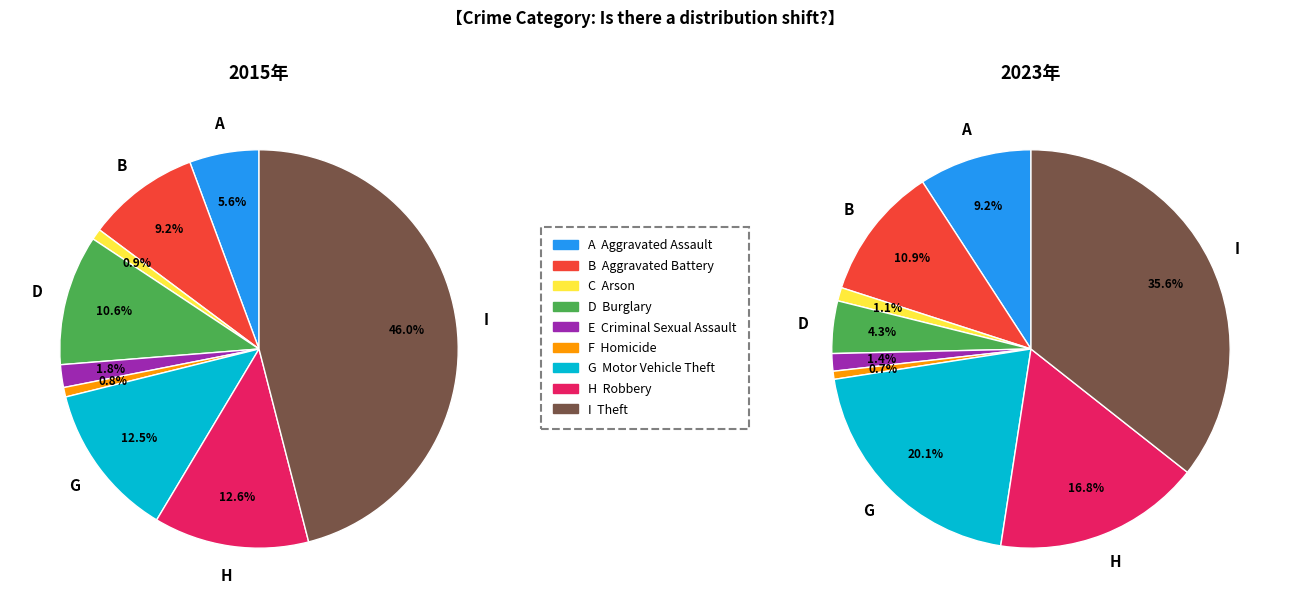

How much of the chart is everything except 2?

99.1%